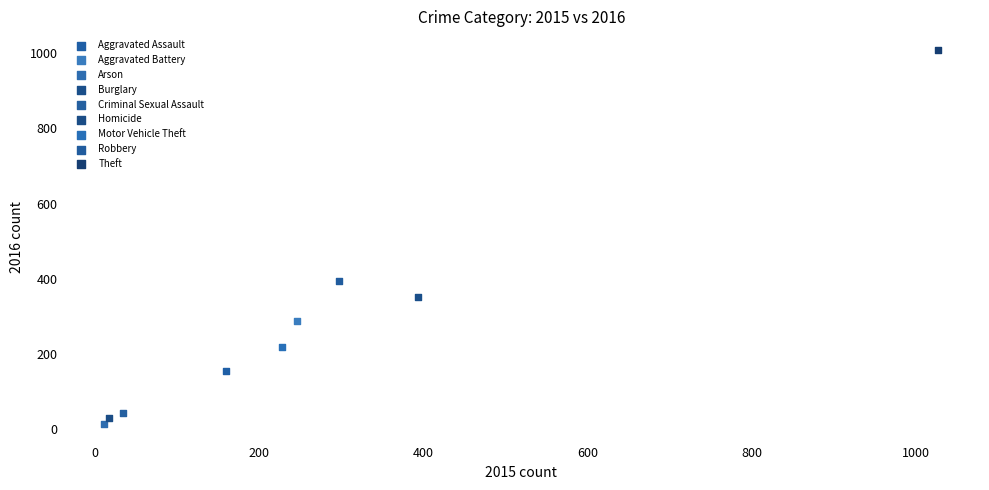

Which series contains the highest Y value?

Theft